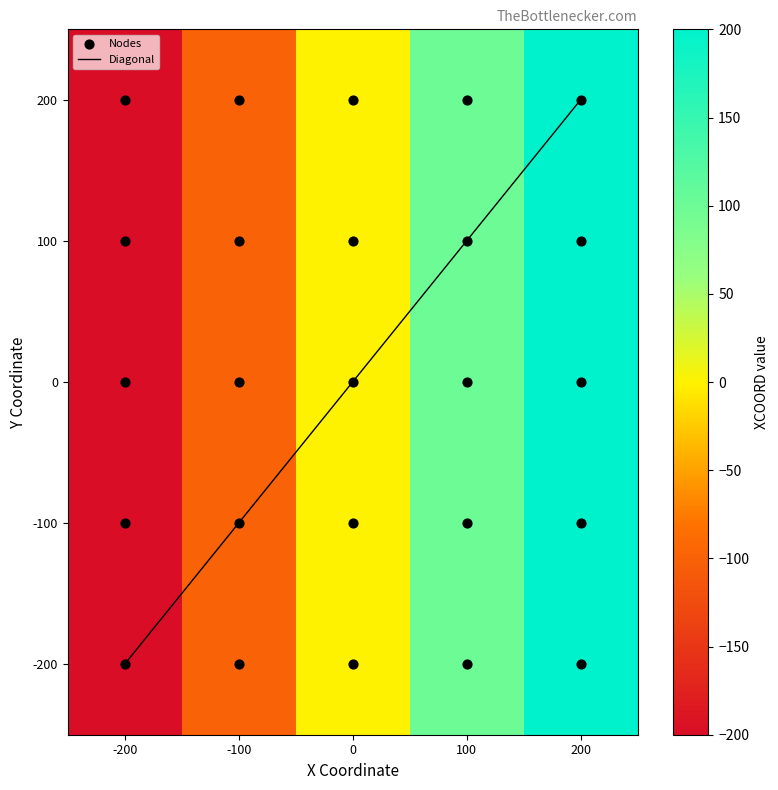

What is the maximum value shown in the chart?

200